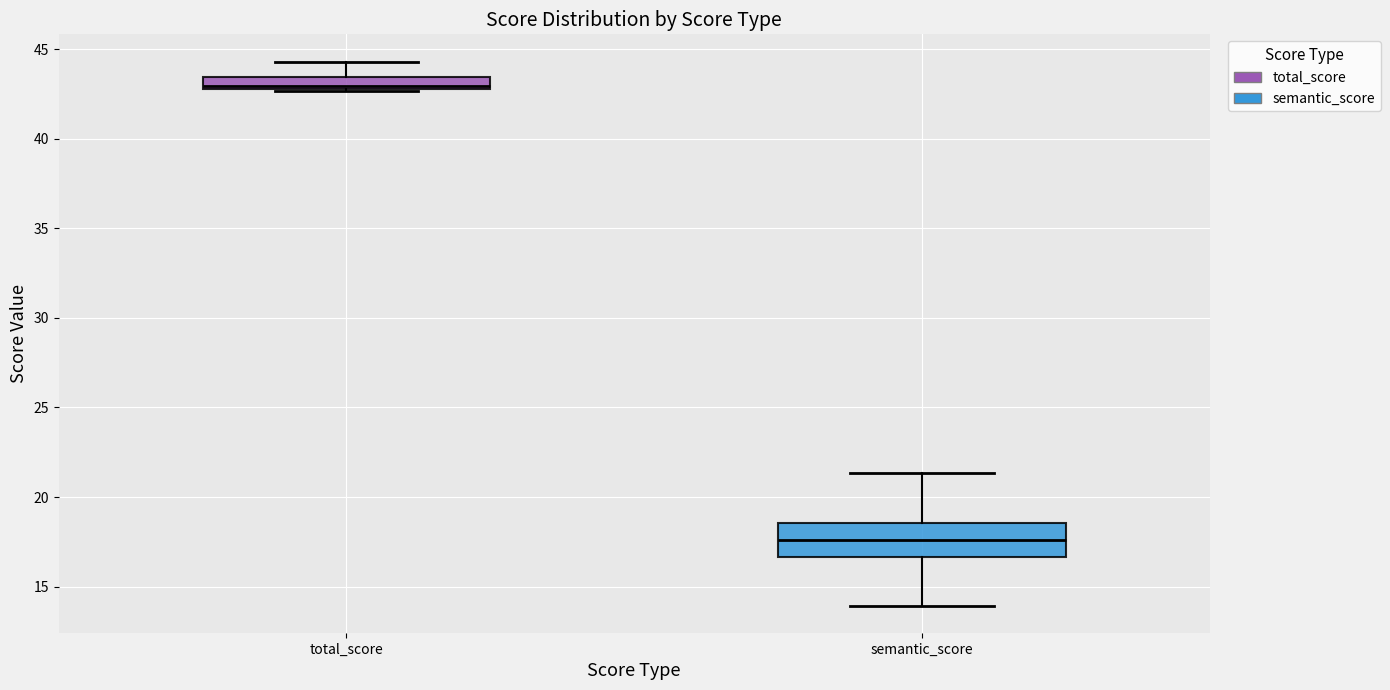

Where does the upper whisker of the box for total_score end on the y-axis? The values are not printed on the chart, so give them approximately, as read against the axis.

44.5